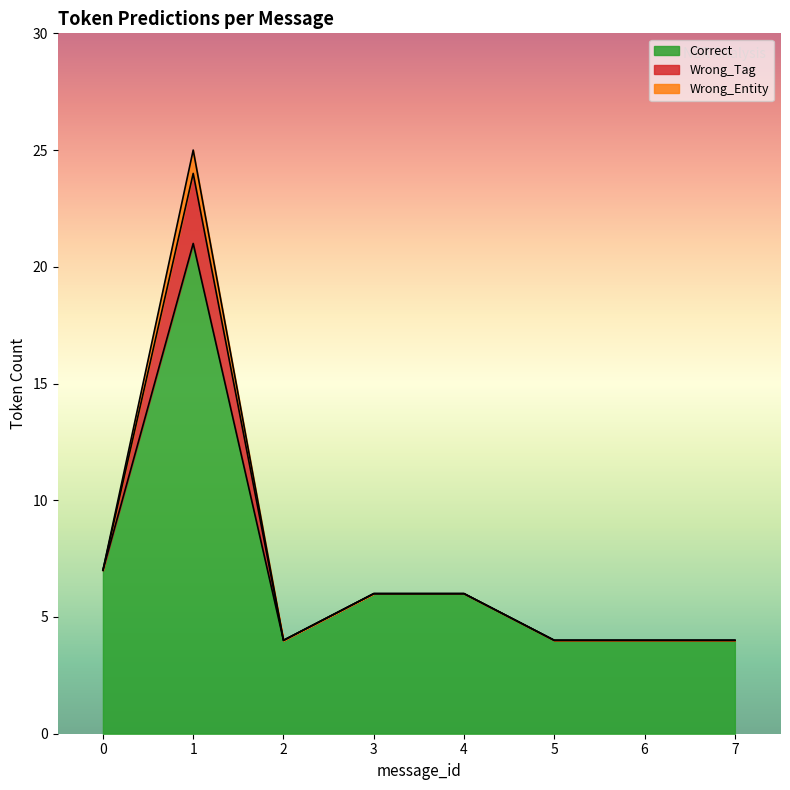

What is the minimum value for Correct?

4